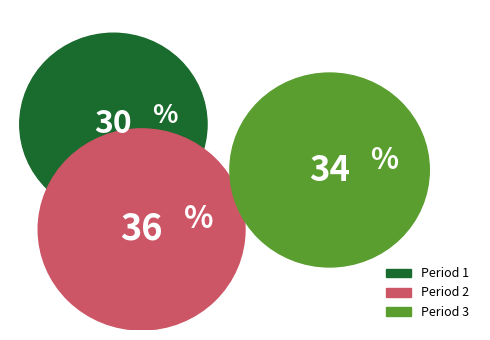

The 1 slice represents 22% of the pie. True or false?

False